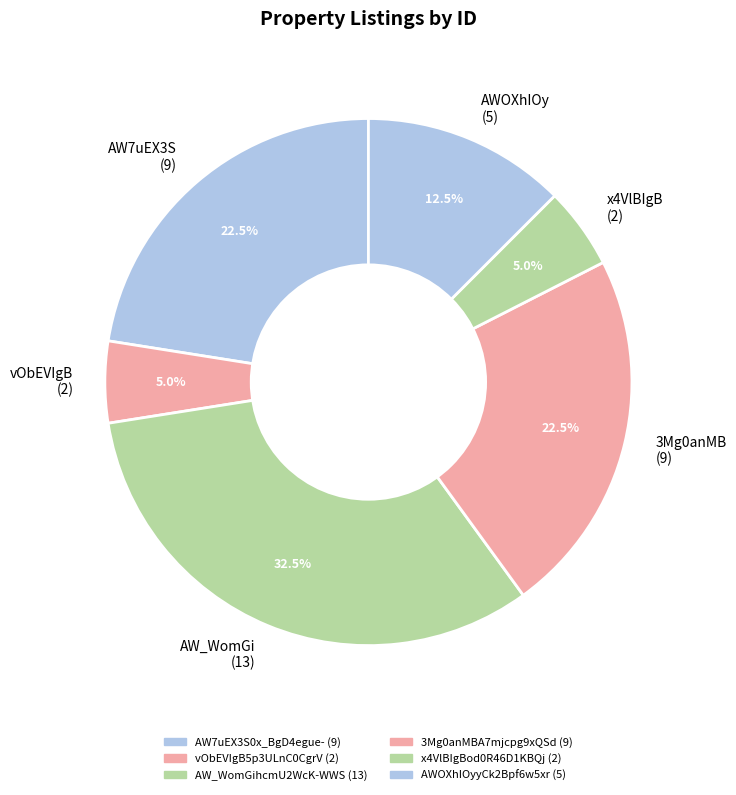

How many slices are in this pie chart?

6